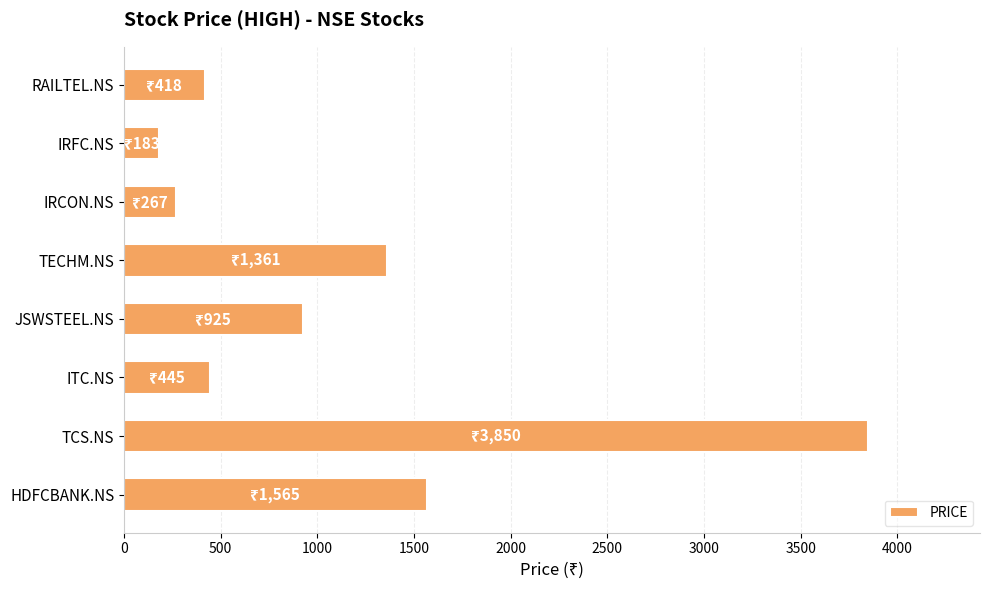

The chart shows a value of 101 at RAILTEL.NS. True or false?

False